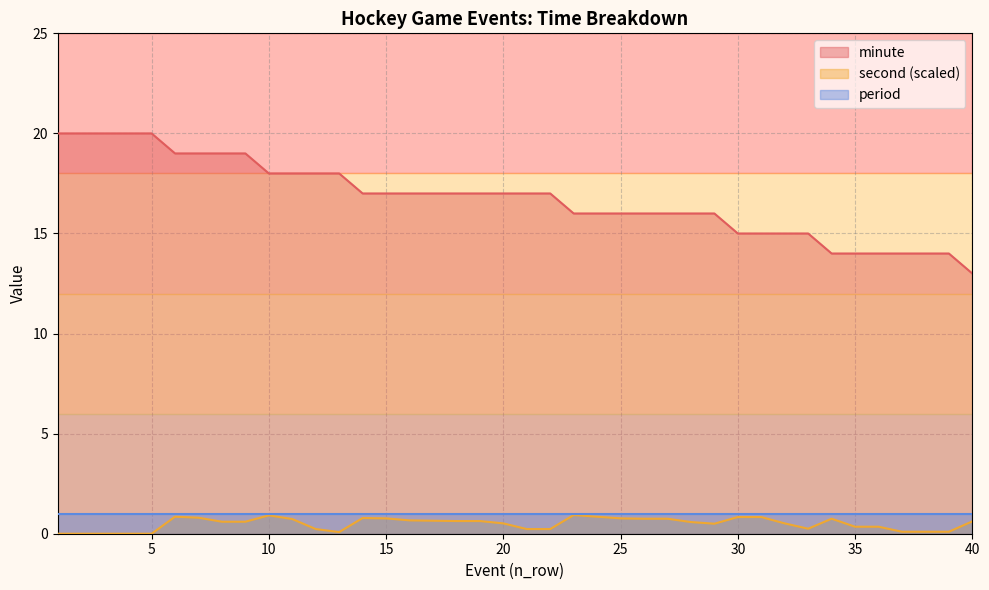

Where is second nearest to the value 0?

1